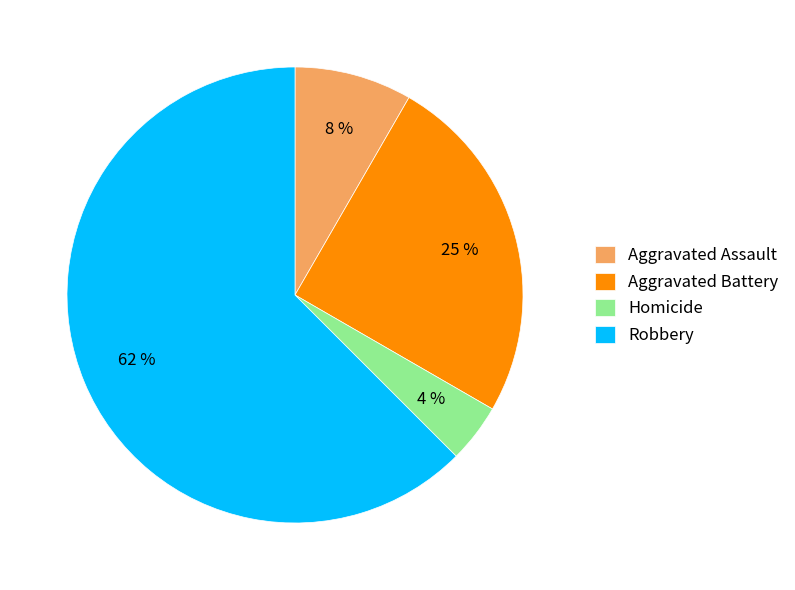

Is there a majority slice in this chart?

Yes